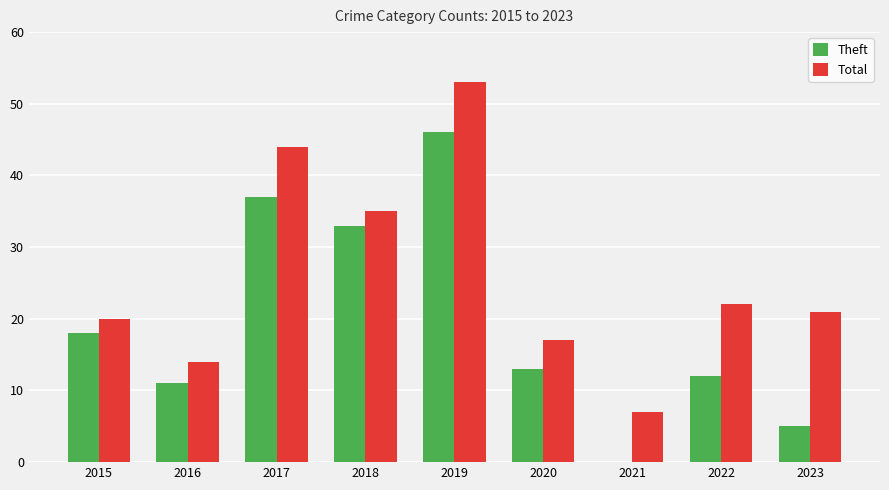

What are all the series names shown in the legend?

Theft, Total